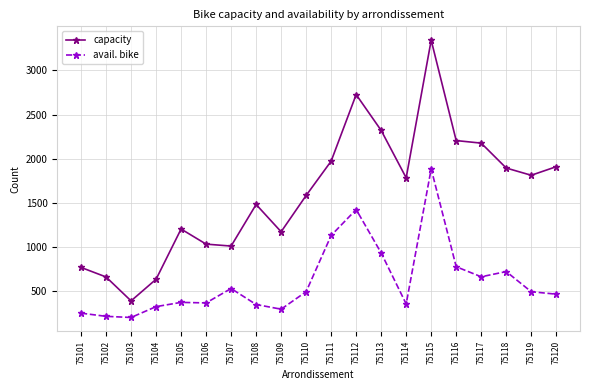

True or false: capacity has more than 0 interior local peaks.

True